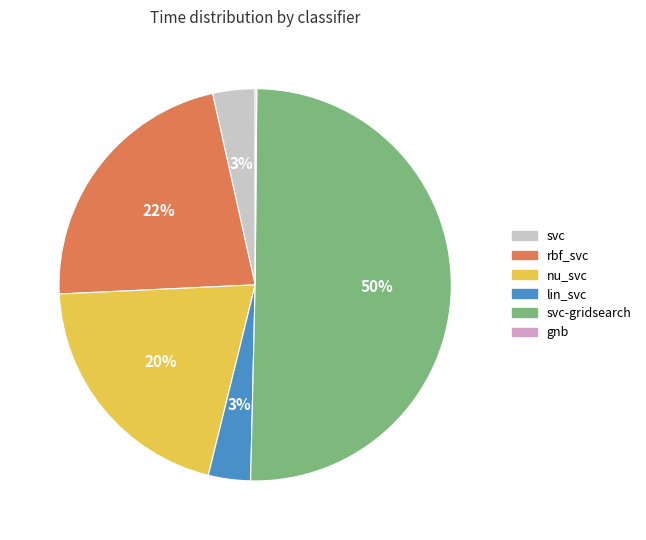

True or false: nu_svc accounts for 20% of the total.

True